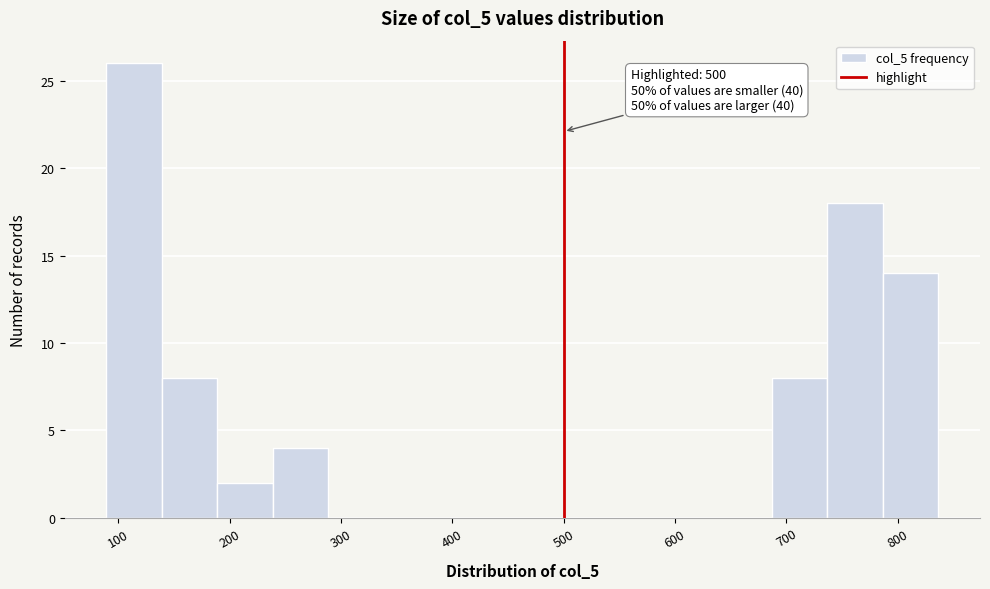

Over which range of the x-axis is the bar tallest?

90 to 140